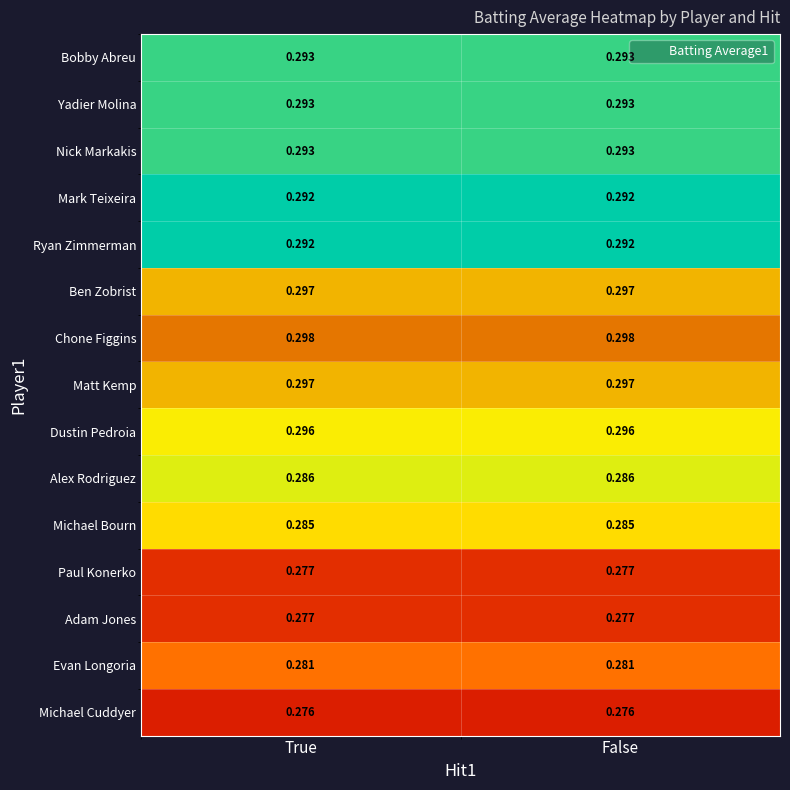

Is the value of Mark Teixeira at True greater than the value of Evan Longoria at False?

Yes